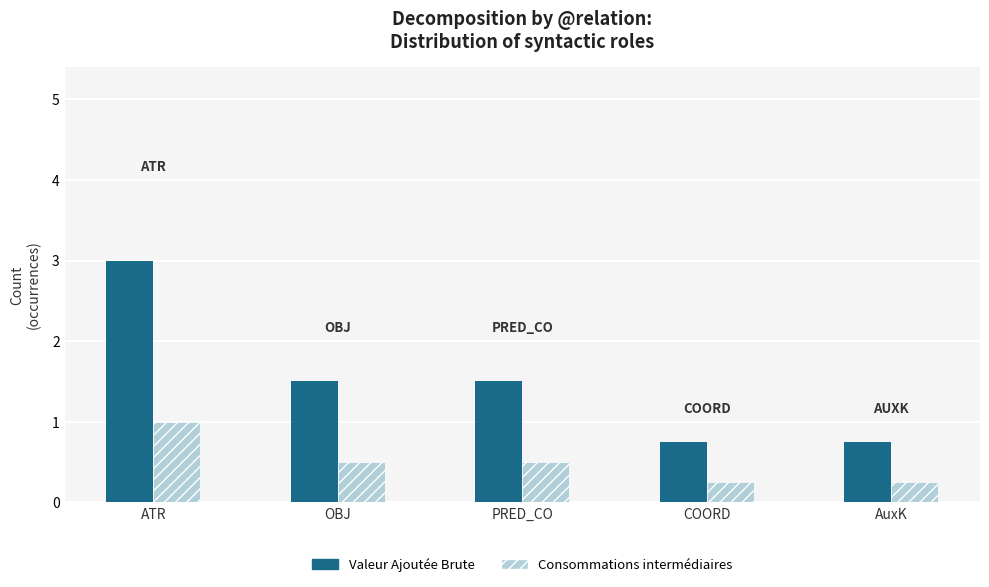

How many groups of bars are there?

5